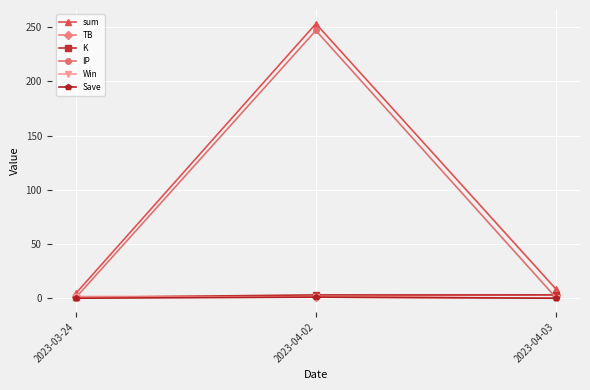

What is the maximum value shown in the chart?

253.2